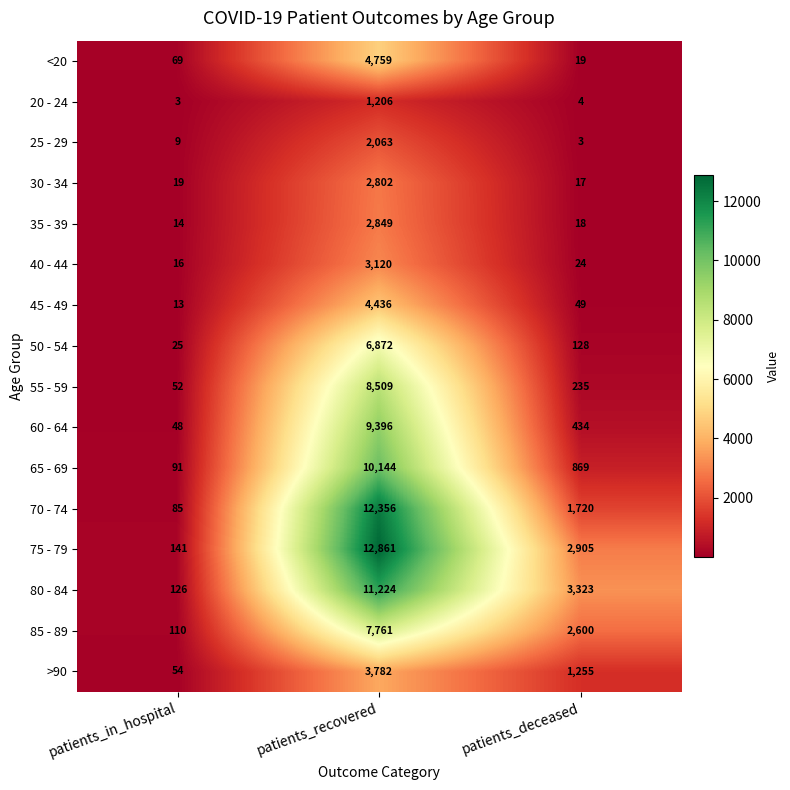

Which label corresponds to the largest value in the chart?

patients_recovered